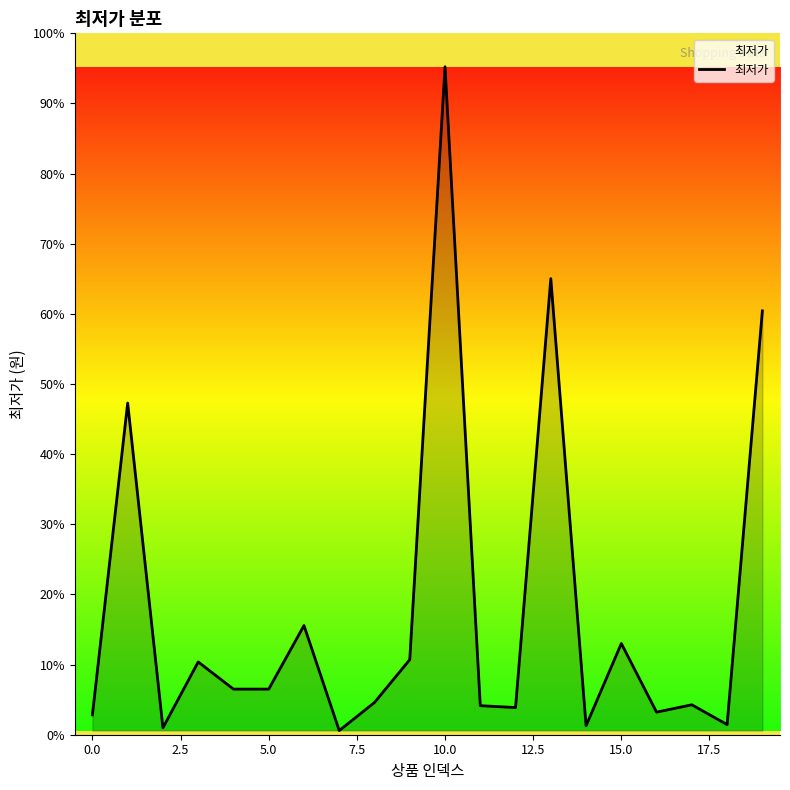

Does the chart have visible grid lines?

No